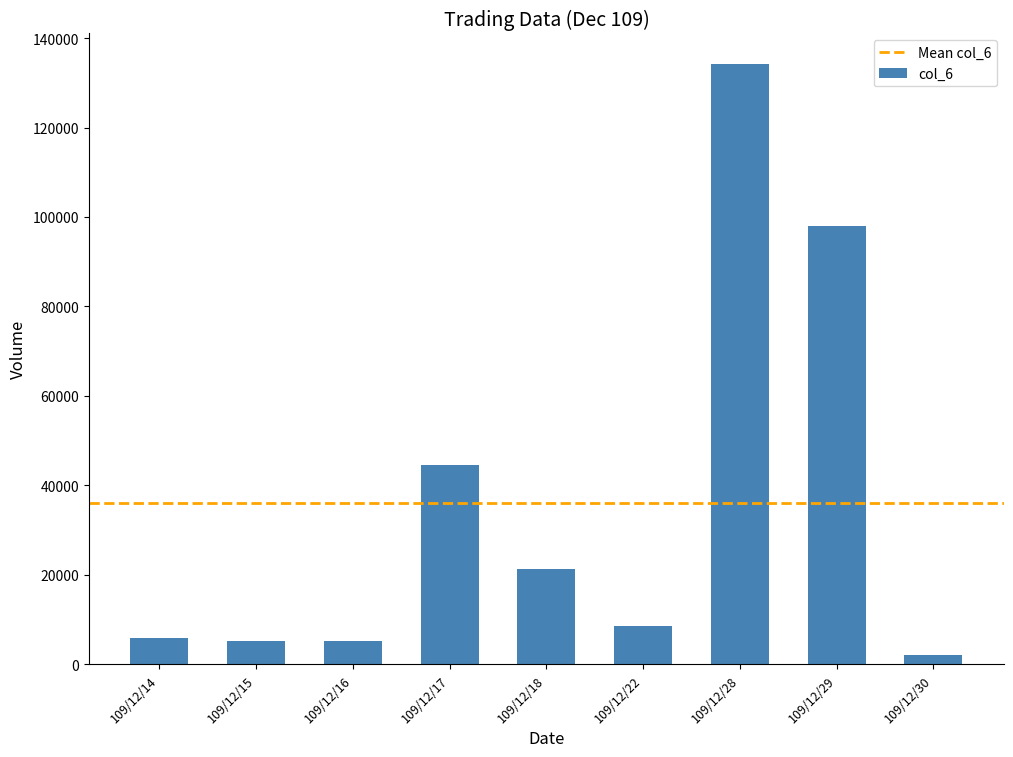

Does the chart contain stacked bars?

No